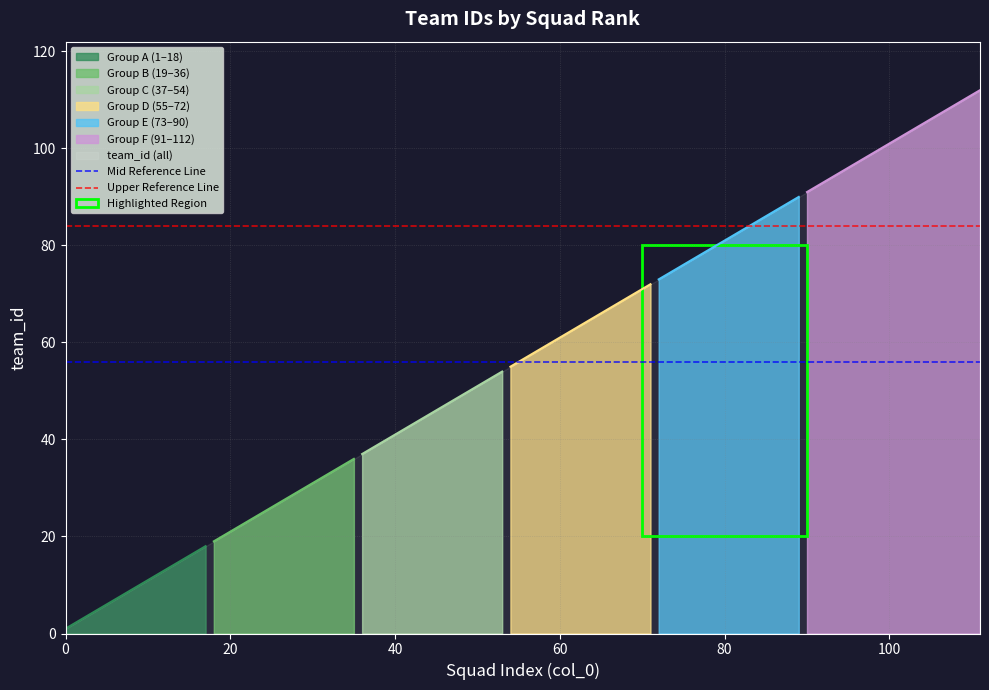

What is the approximate value of Mid Reference Line at 0?

56